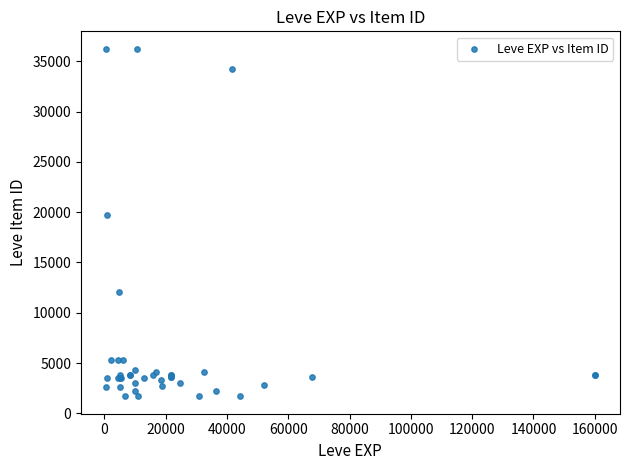

What Y value in the scatter plot is closest to 18967?

19744